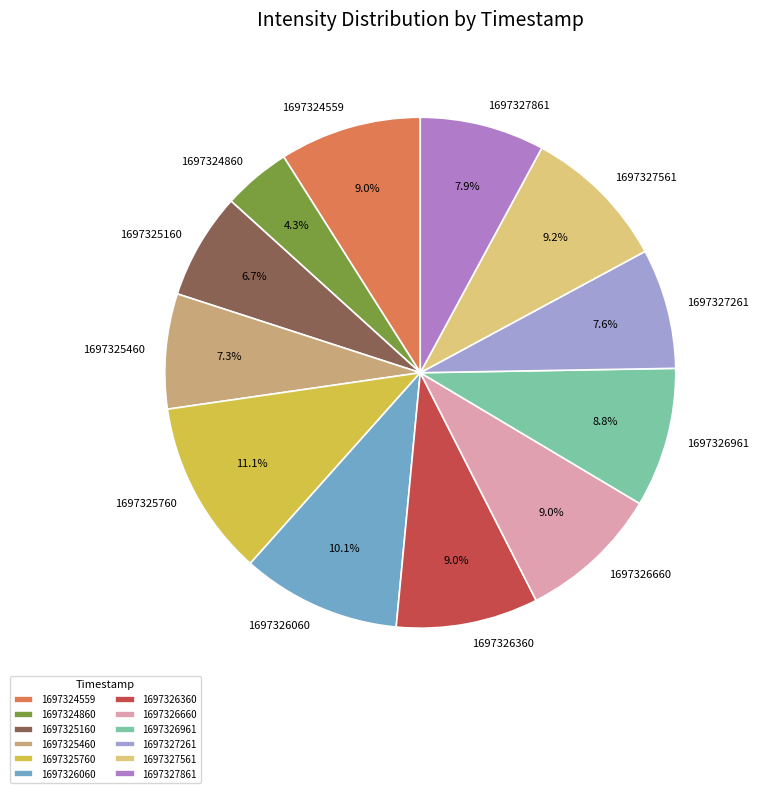

Is the sum of 1697327261 and 1697326360 greater than half?

No